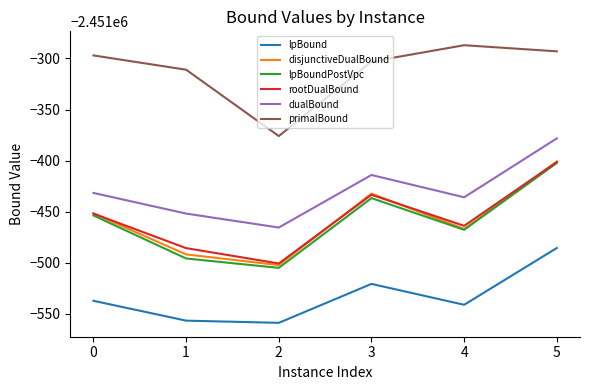

Is this an area chart (filled region under the line)?

No